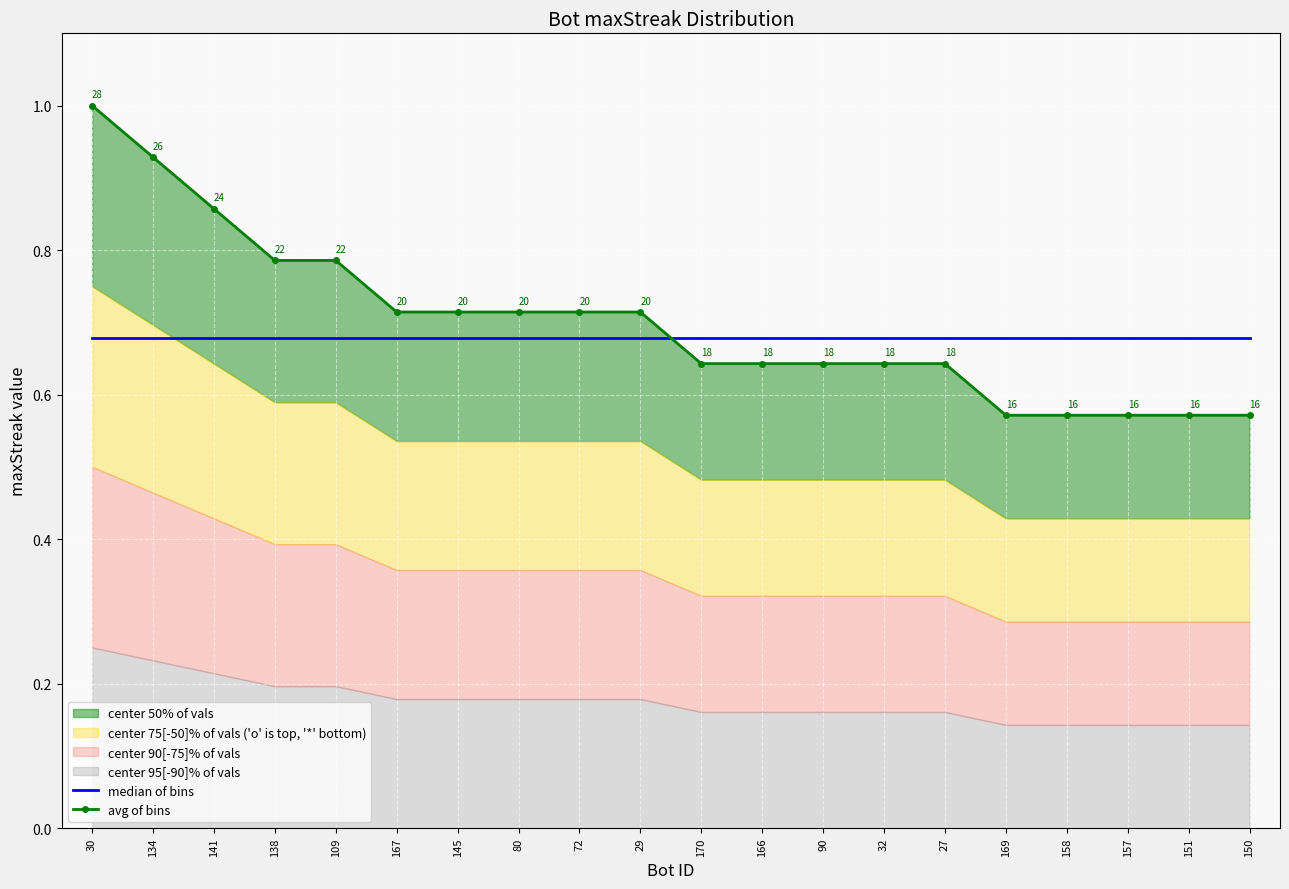

What is the smallest value displayed?

0.6